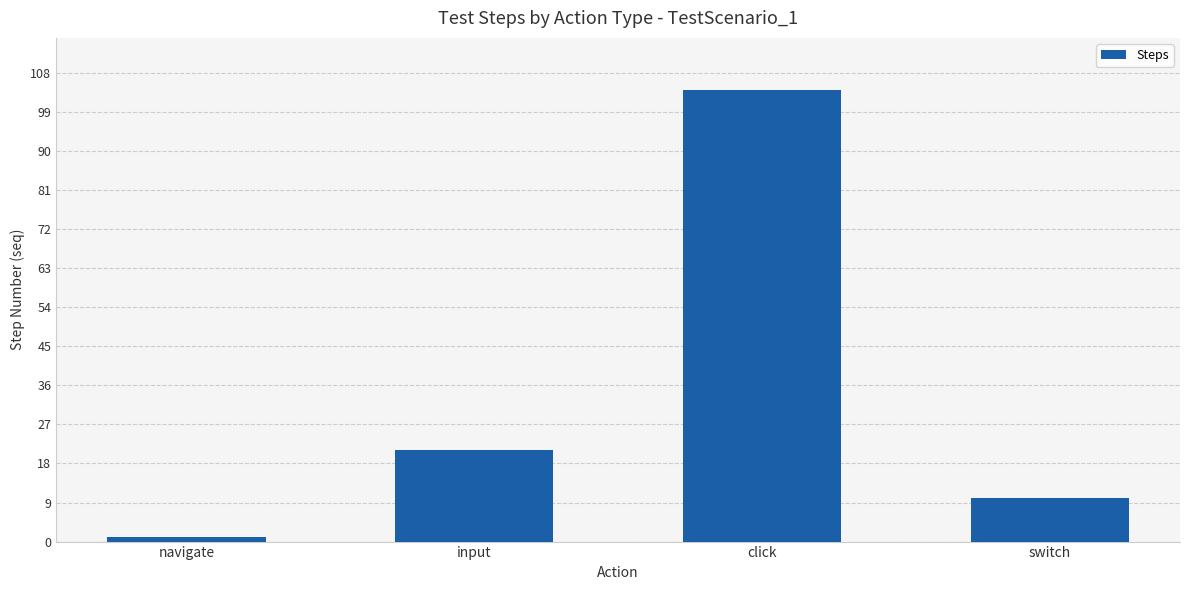

How many series are shown in this chart?

1